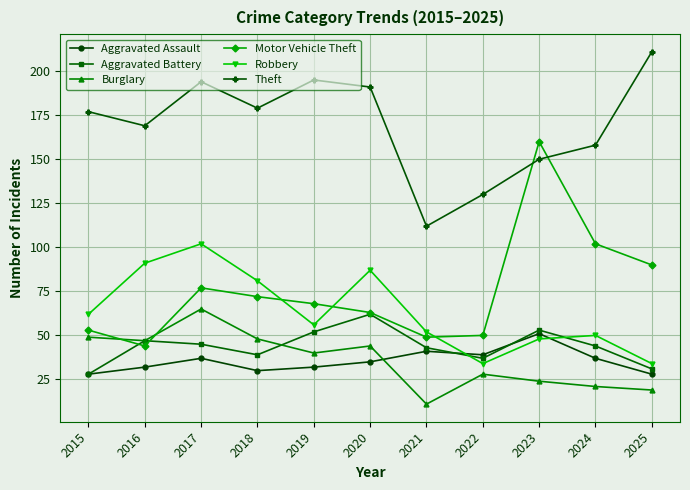

What is the difference between the Theft values at 2025 and 2021?

99